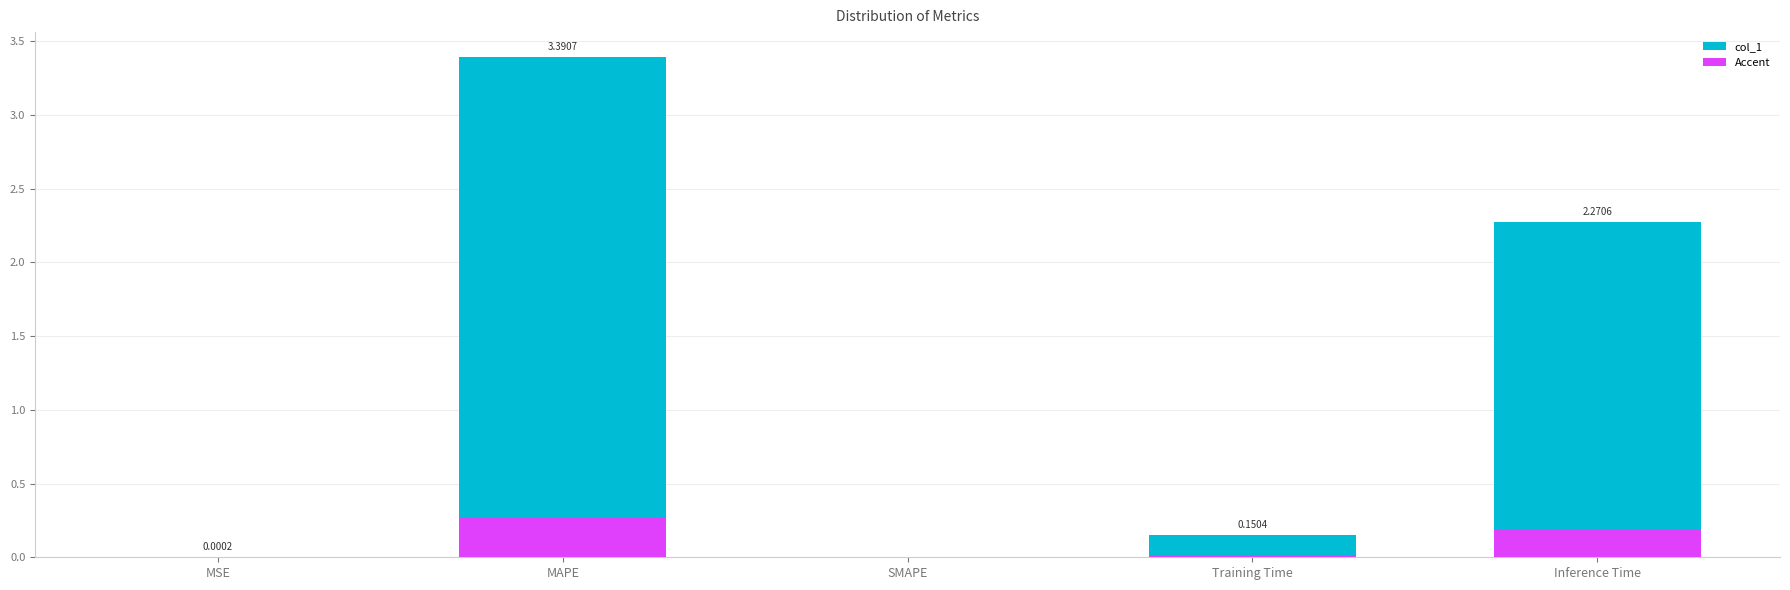

At which category does the chart reach its peak across all series?

MAPE